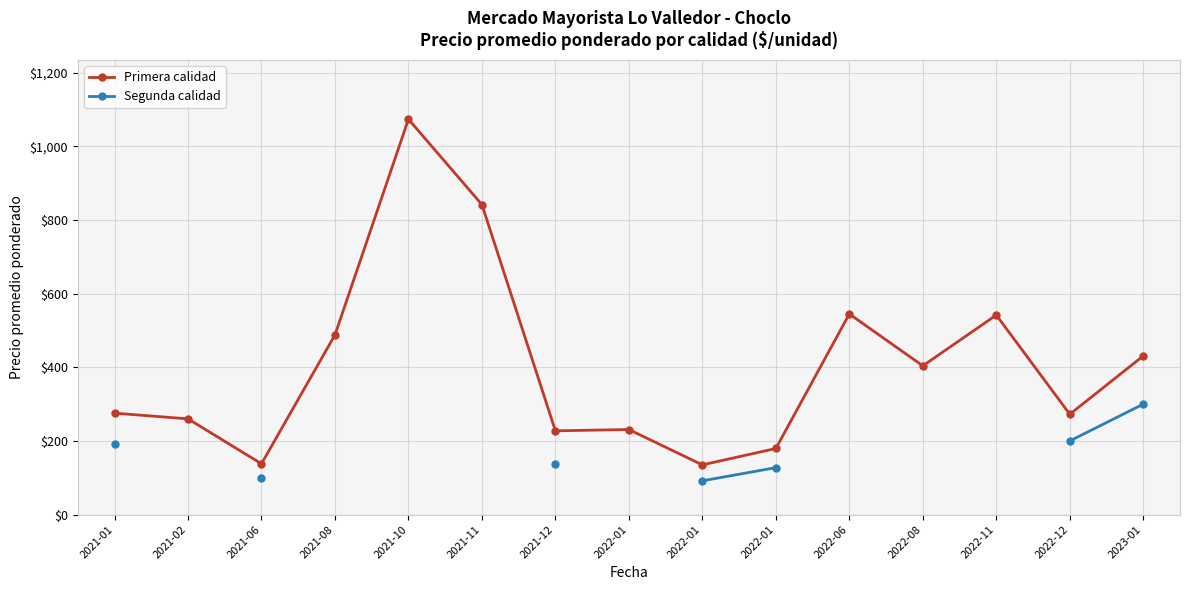

The Primera calidad series shows 488.0 at 2021-08. True or false?

True